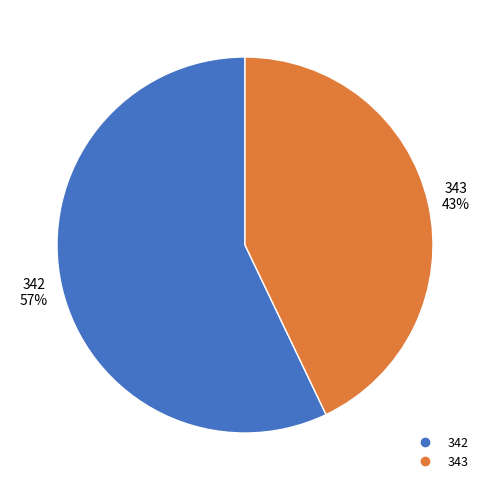

To the nearest percent, what percentage of the pie is 343?

43%